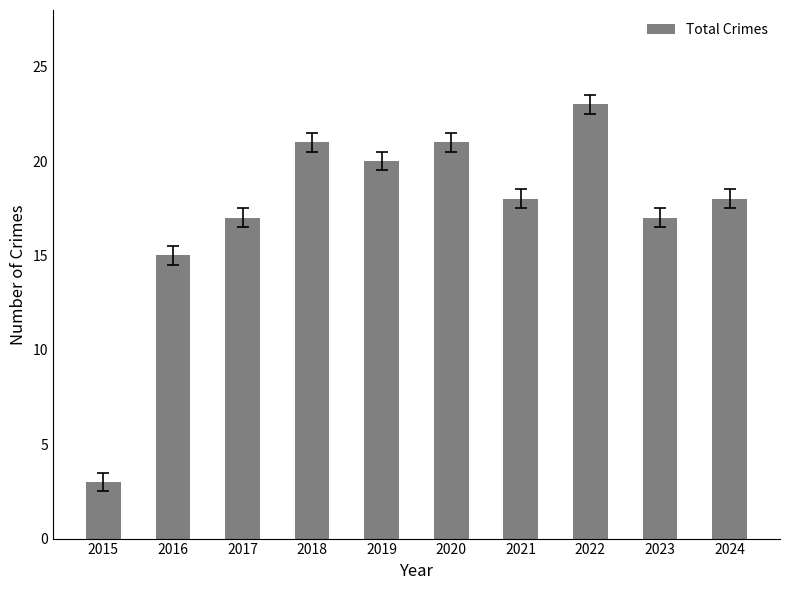

What is the value of the 1st bar from the left?

3